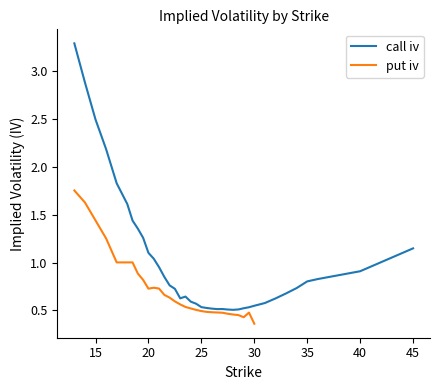

What is the label of the 18th point from the left?

24